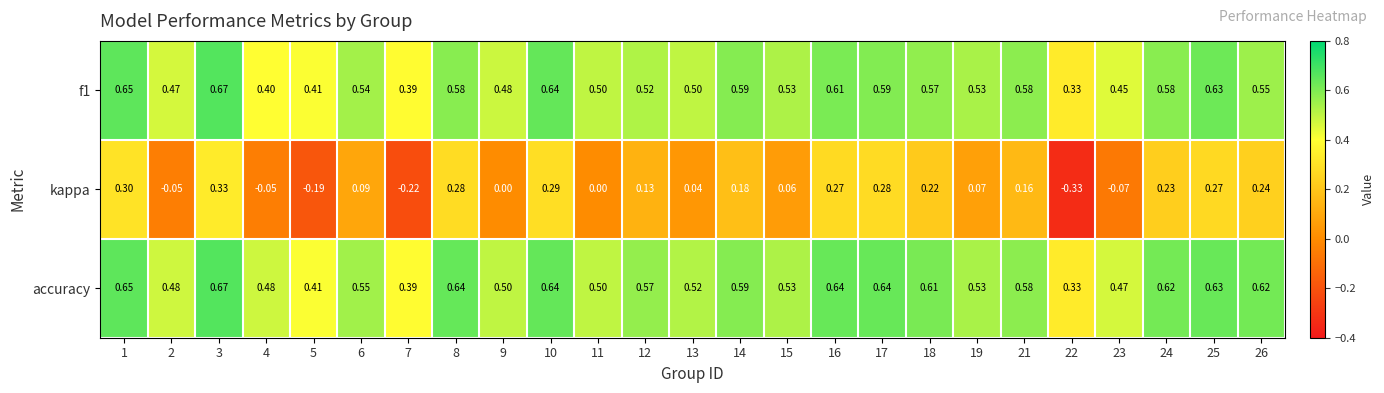

Is the value of kappa at 3 greater than the value of accuracy at 24?

No